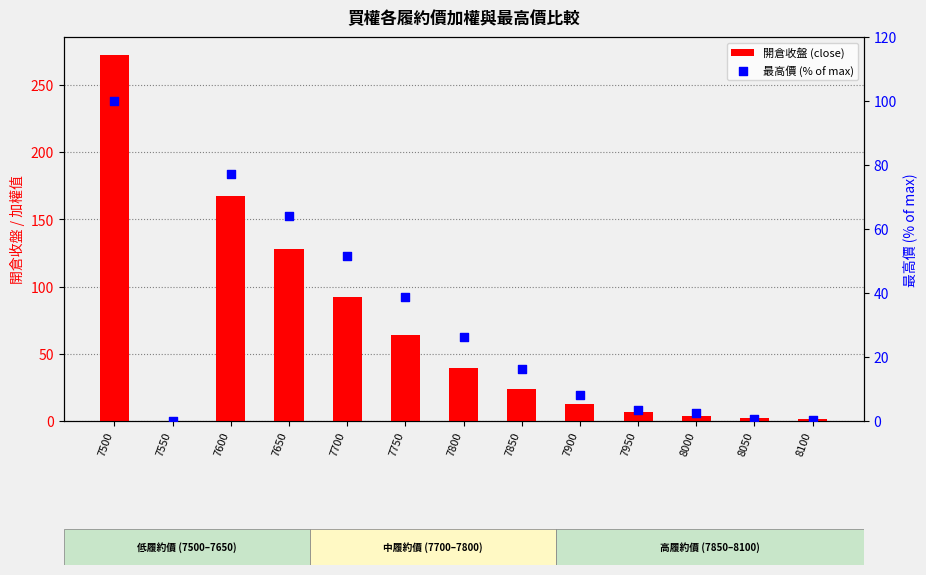

At which category is the sum across all series the highest?

7500